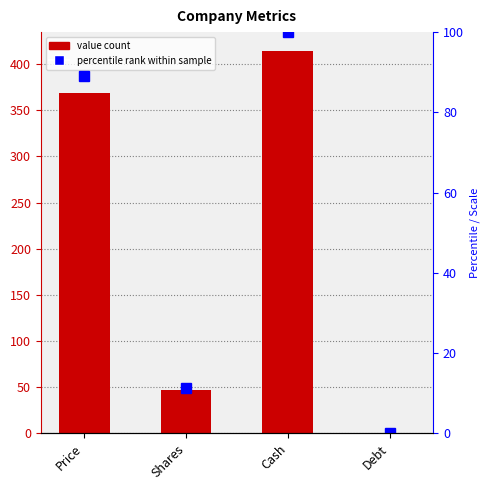

At which category does the chart reach its minimum across all series?

Debt